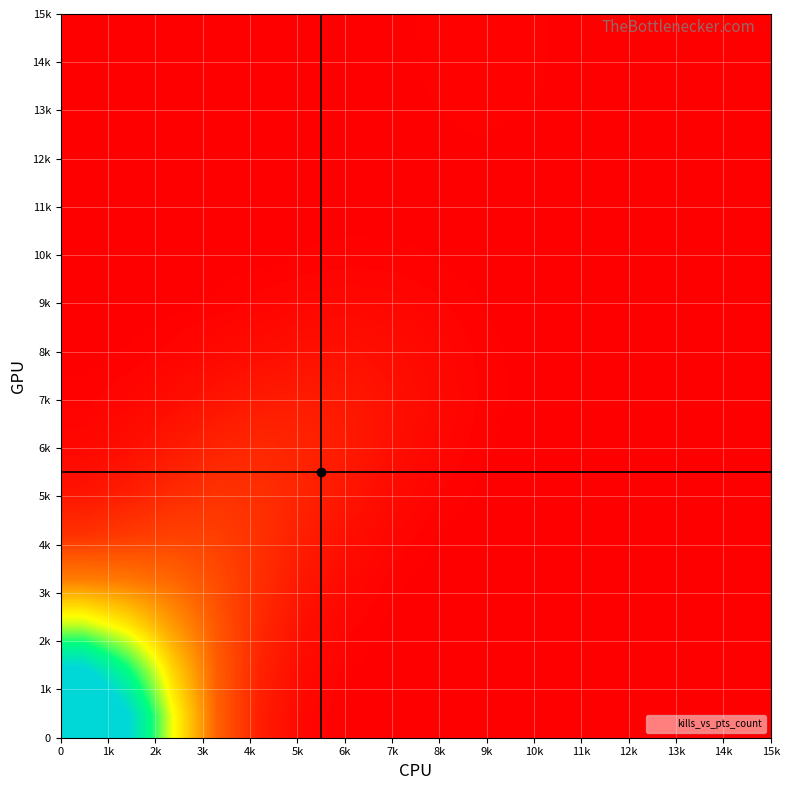

Count the number of data series in this chart.

16